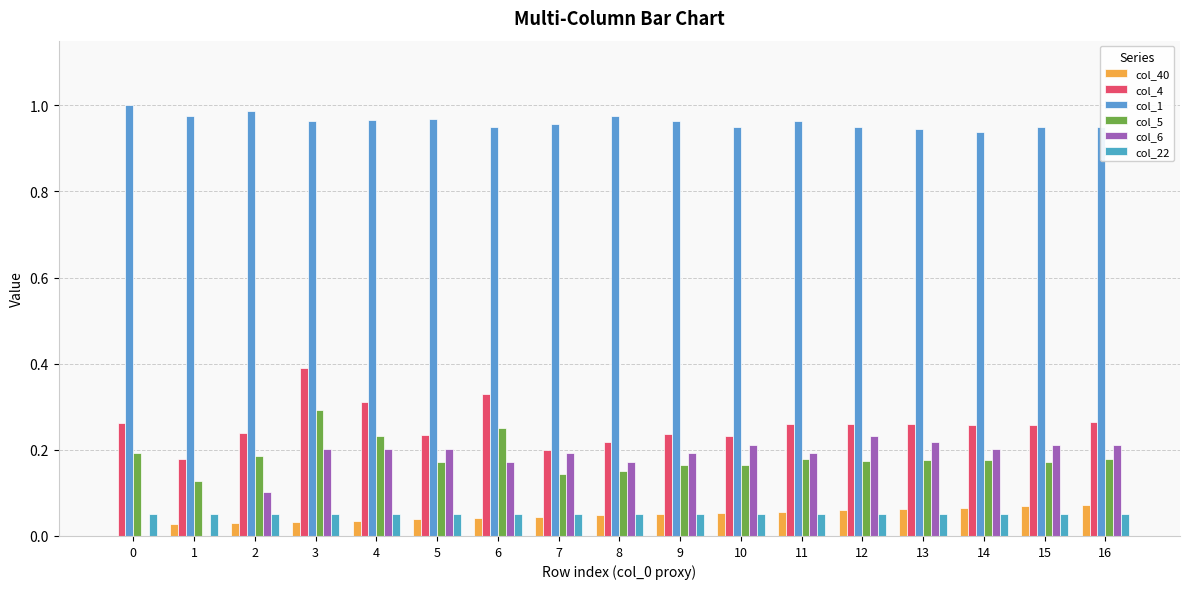

What is the difference between the maximum and minimum values in the col_1 series?

0.1